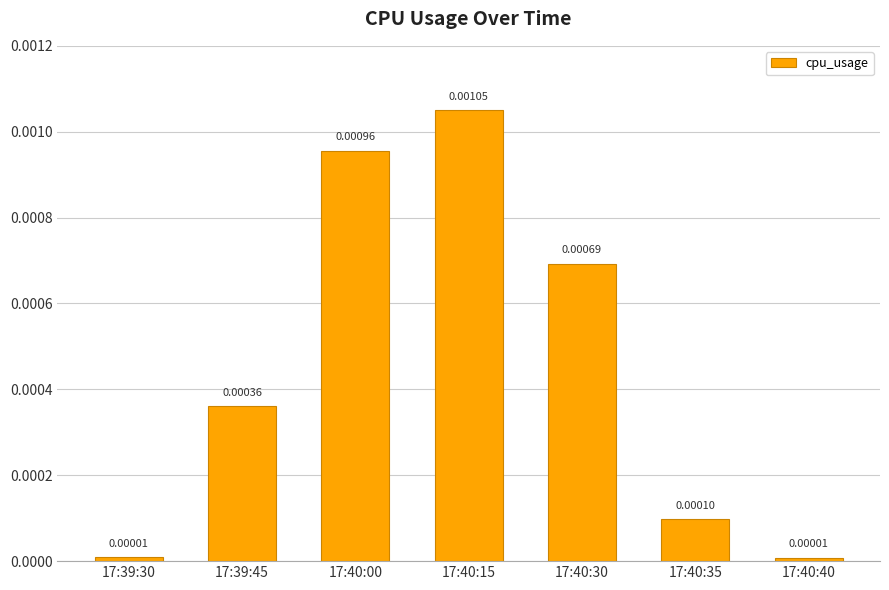

What is the label of the 2nd bar from the right?

17:40:35